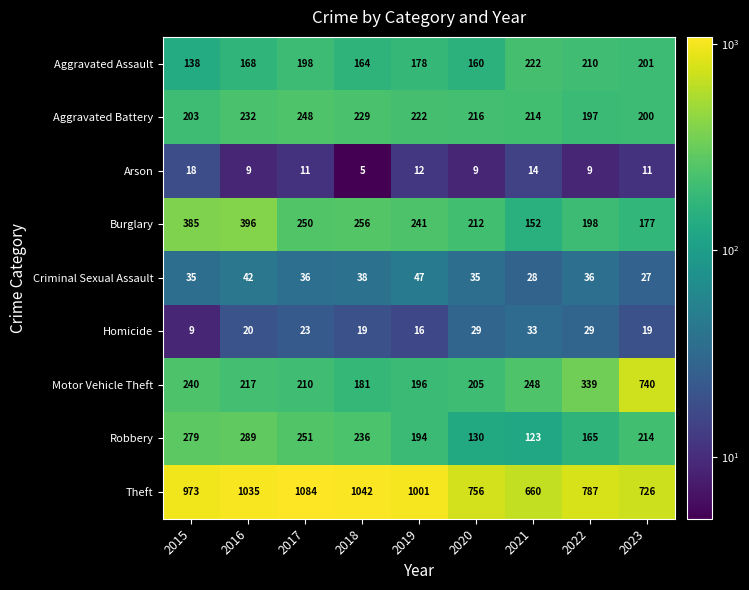

Is the value of Aggravated Battery at 2019 greater than the value of Arson at 2017?

Yes